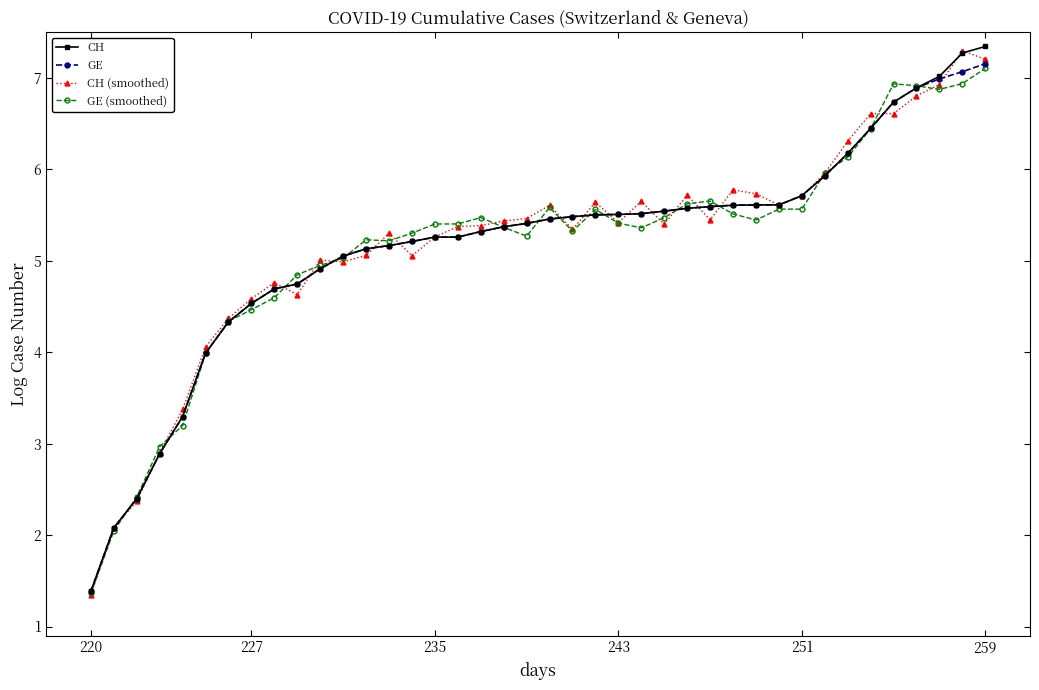

What is the value of the GE (smoothed) point at the 12th from the left?

5.0